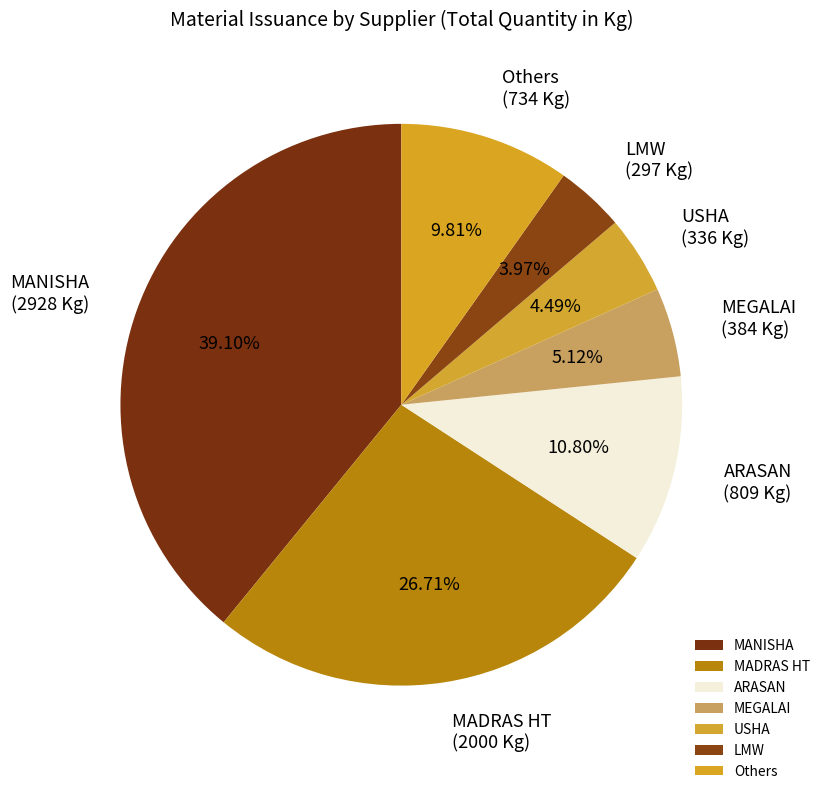

To the nearest percent, what percentage of the pie is MADRAS HT?

27%